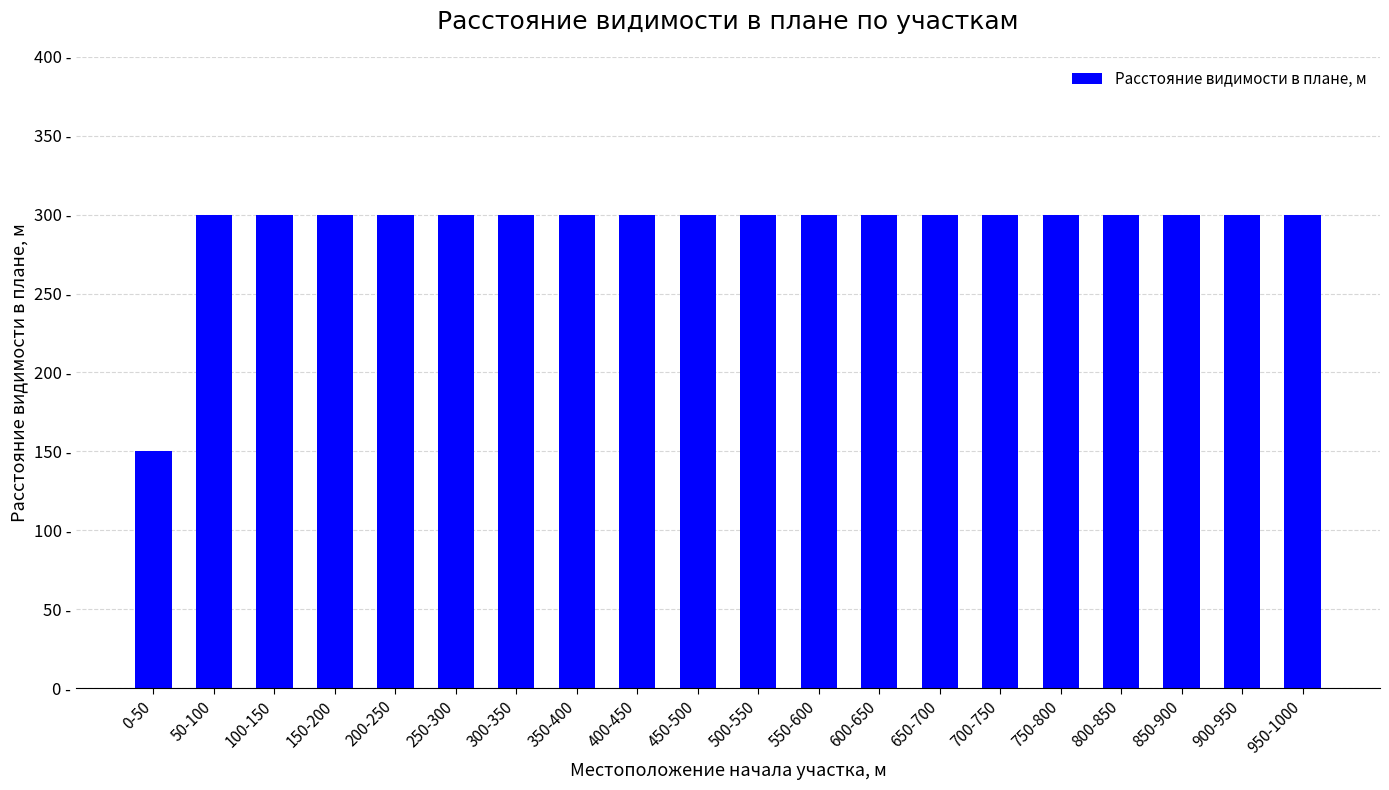

How many data points does each series have?

20